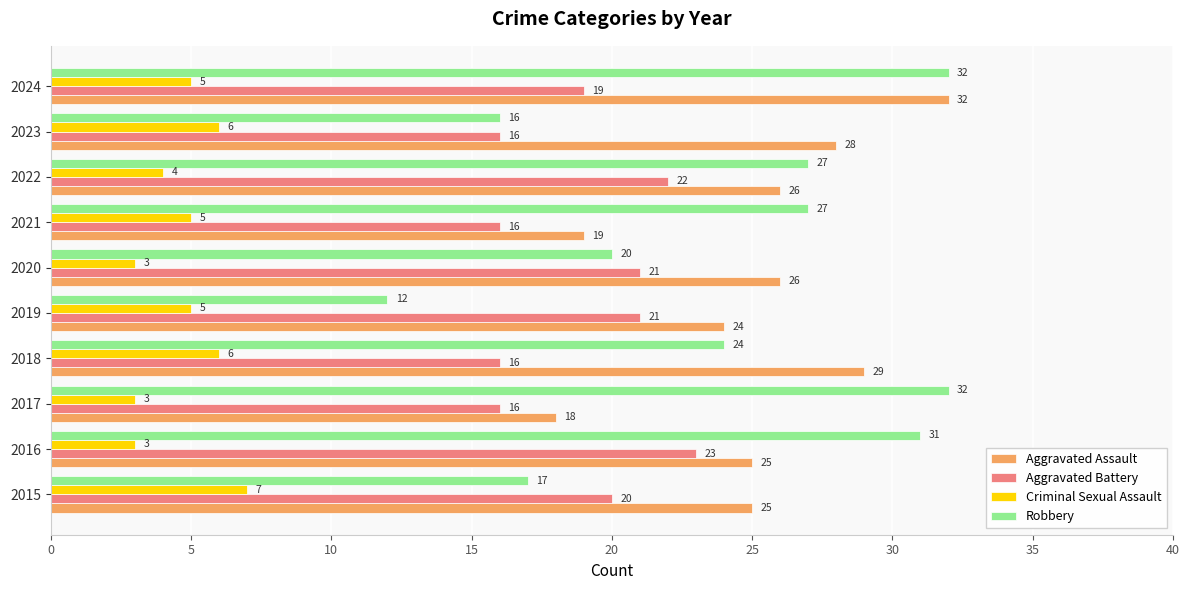

Which series has the widest spread of values?

Robbery